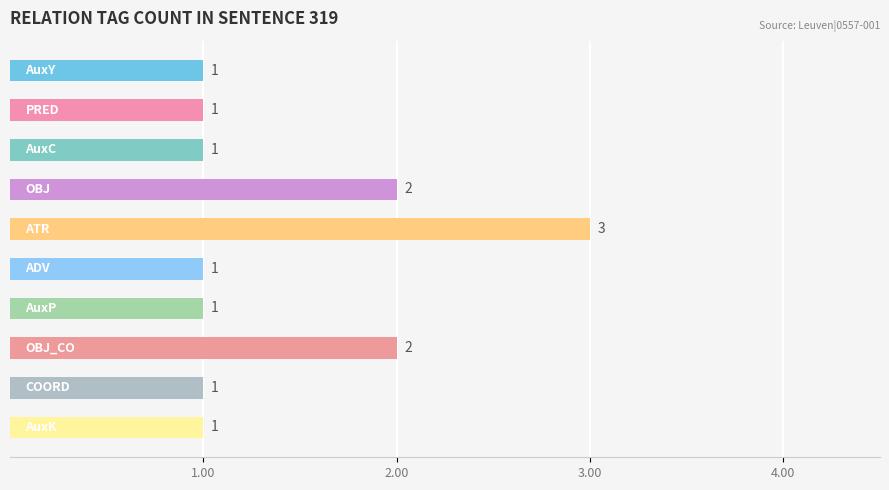

What is the value of the 8th bar from the top?

2